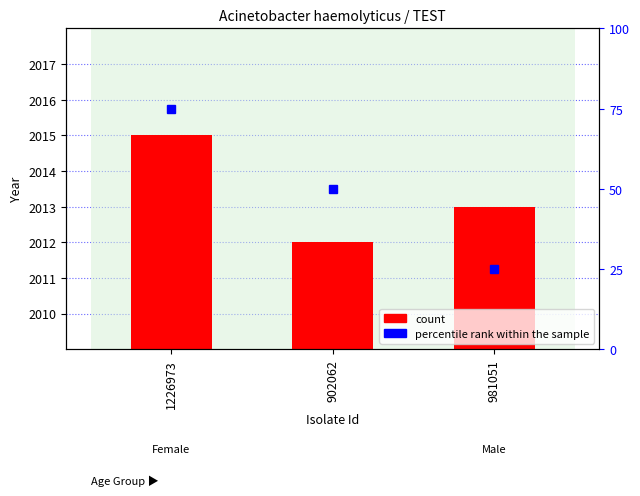

At which label is percentile rank within the sample closest to 50?

902062